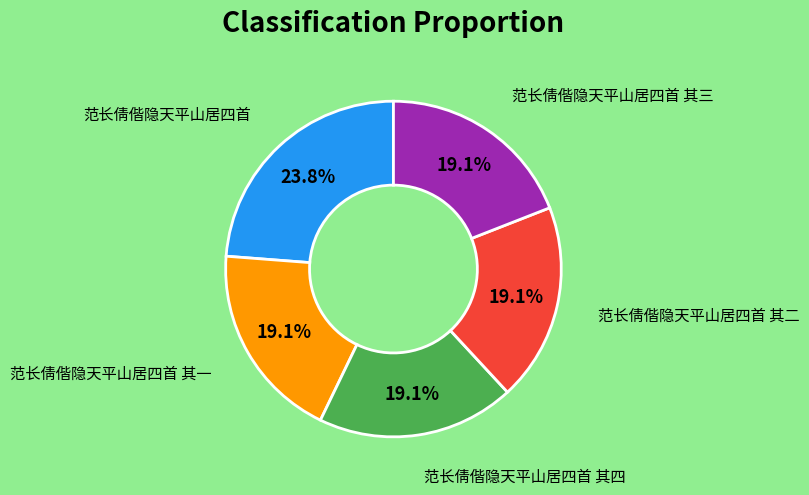

Count the number of slices in the pie.

5